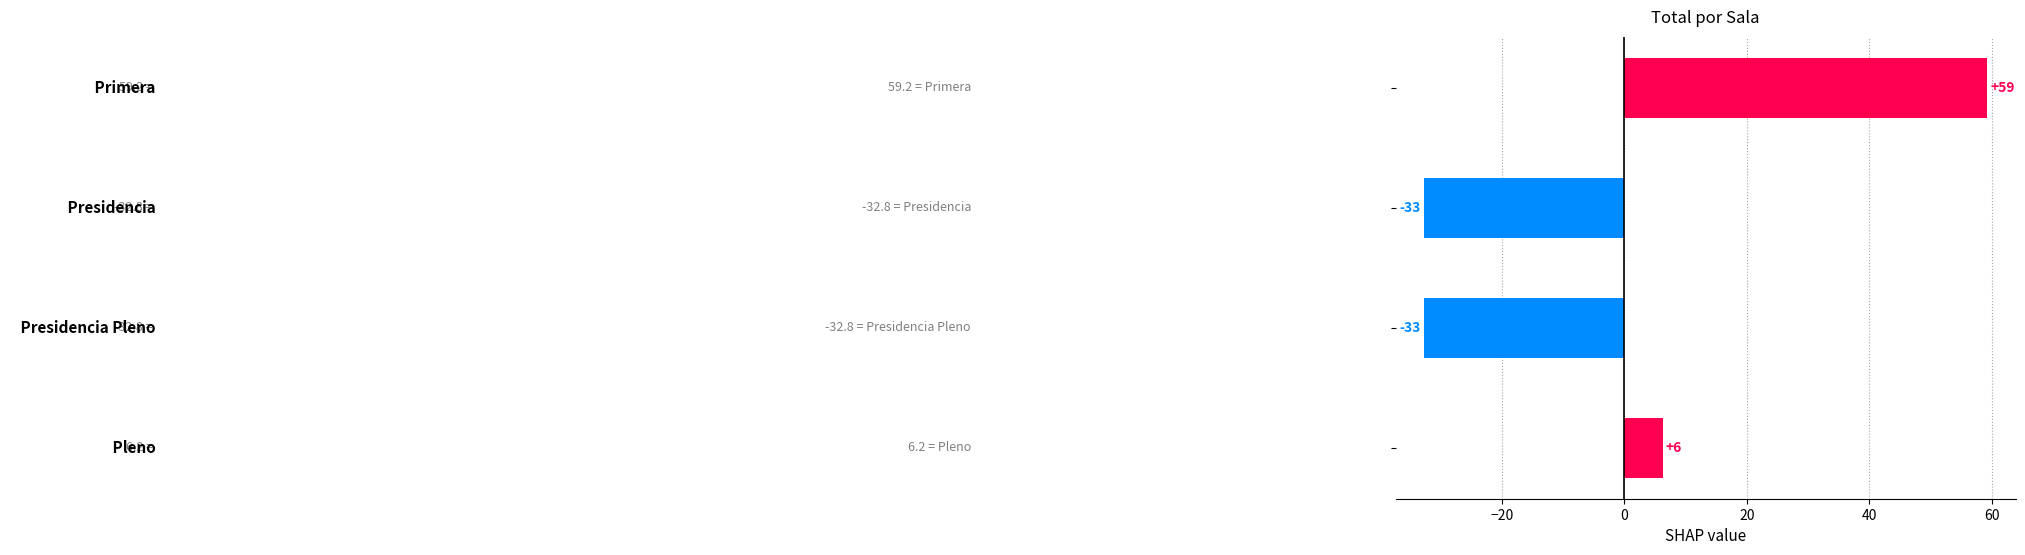

Does the chart contain any negative values?

Yes